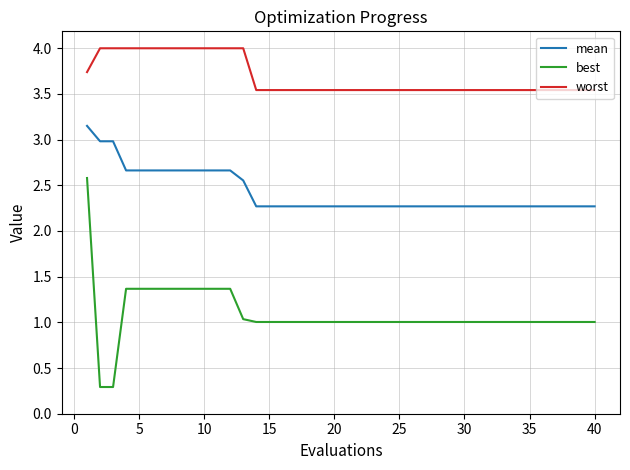

True or false: best and worst intersect in this chart.

False